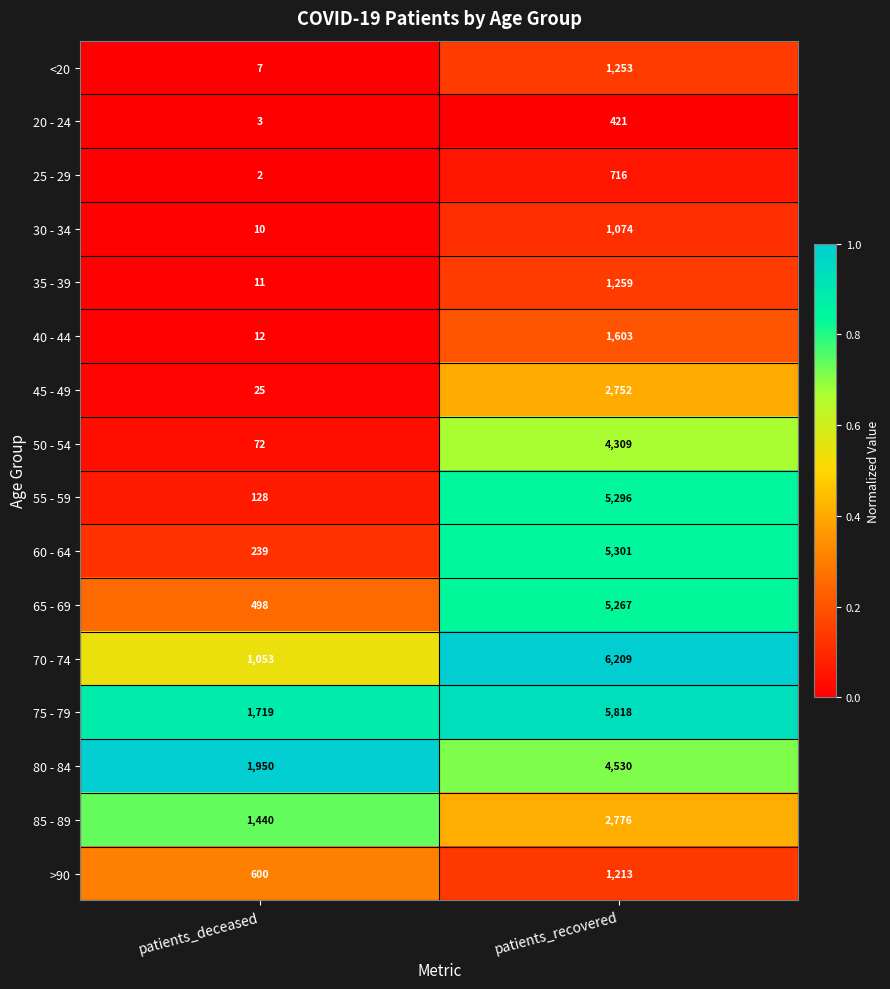

At which category is the sum across all series the highest?

patients_recovered